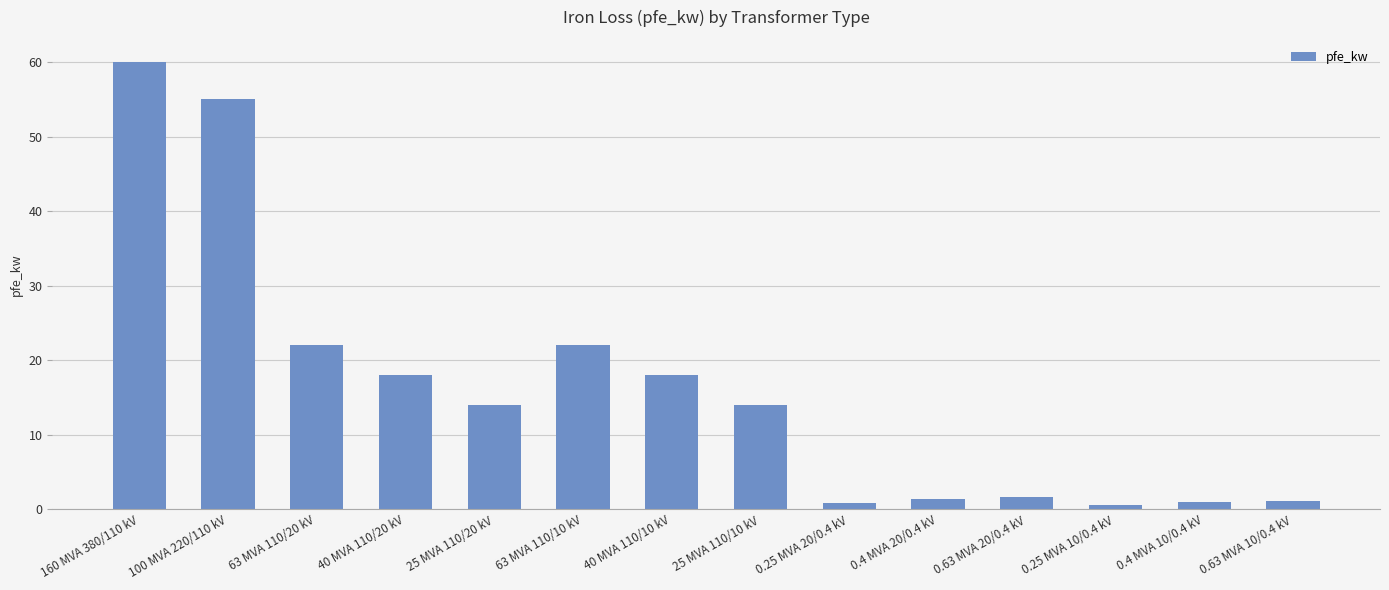

Which label corresponds to the largest value in the chart?

160 MVA 380/110 kV